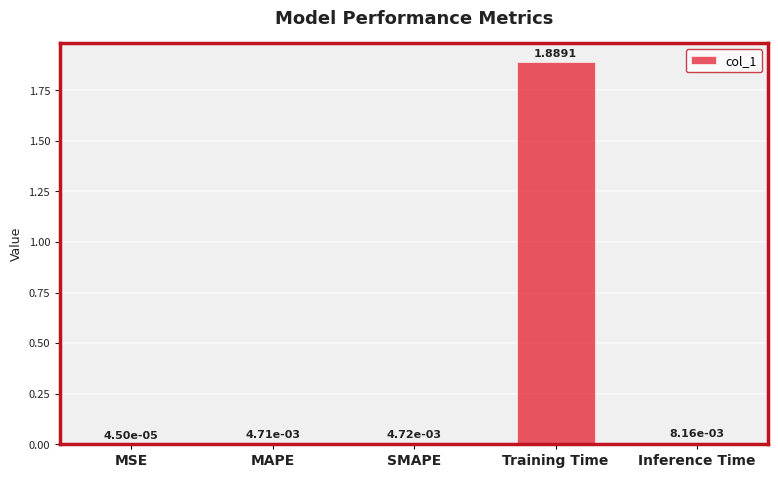

Which has a higher value, Training Time or MAPE?

Training Time